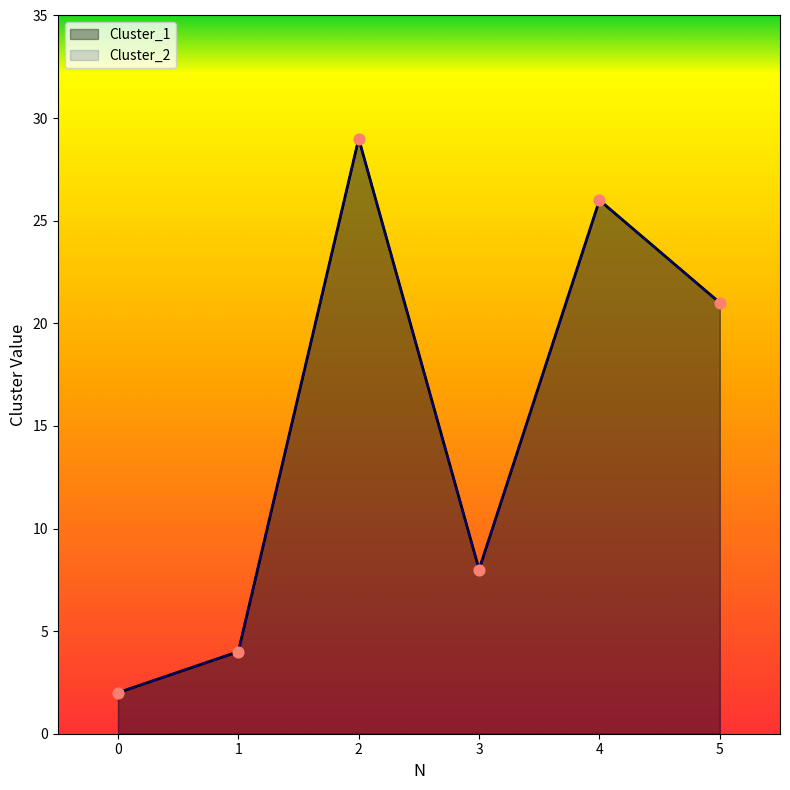

Which series contains the highest Y value?

Cluster_1